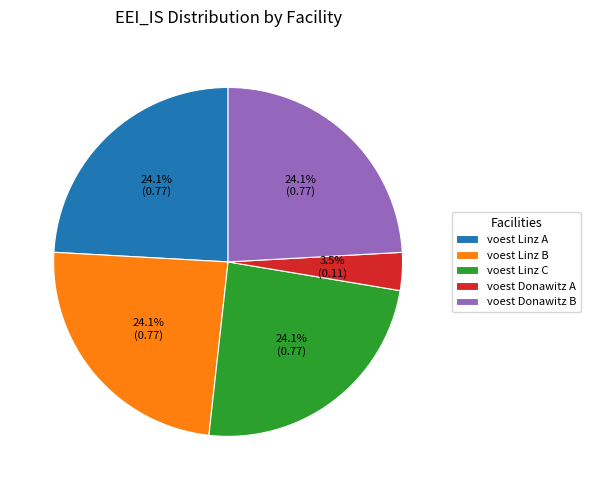

How many segments does this pie chart have?

5